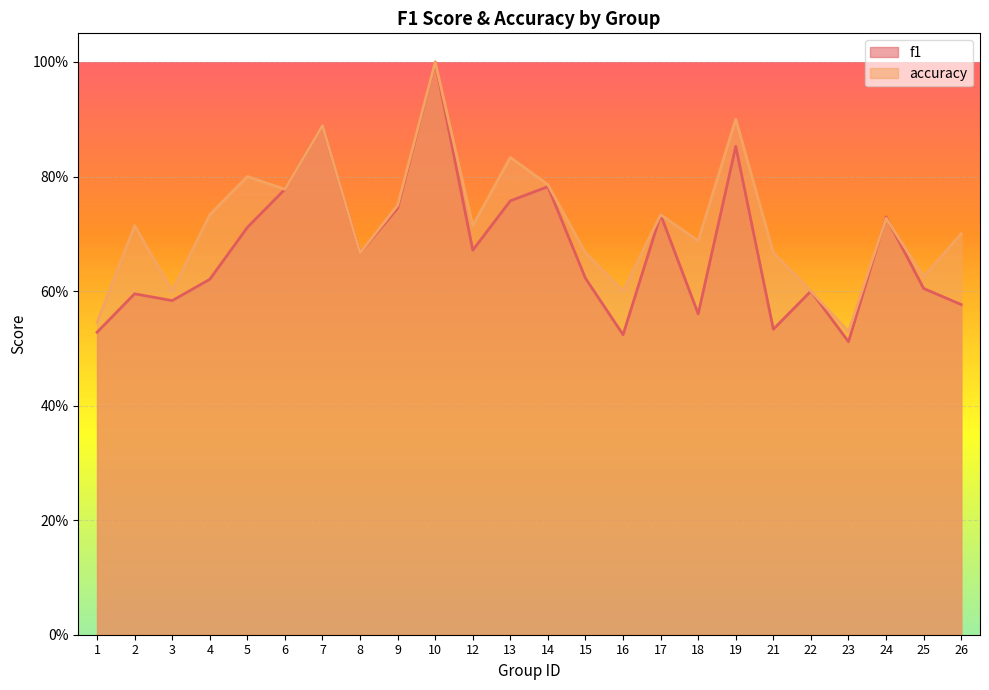

Where is the first local minimum for accuracy?

3